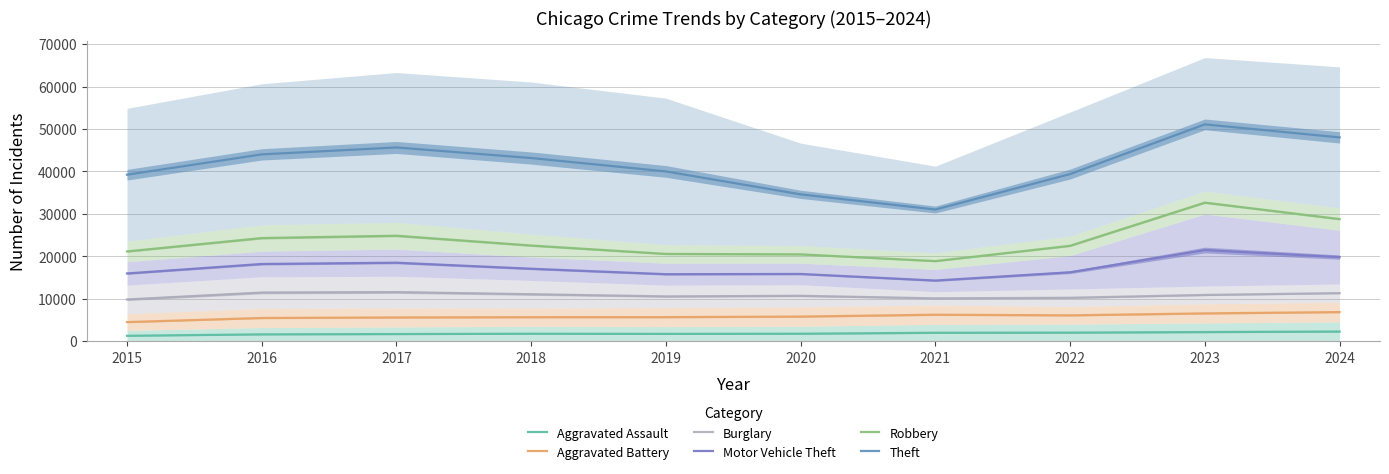

Is the value of Theft at 2021 greater than the value of Aggravated Battery at 2021?

Yes